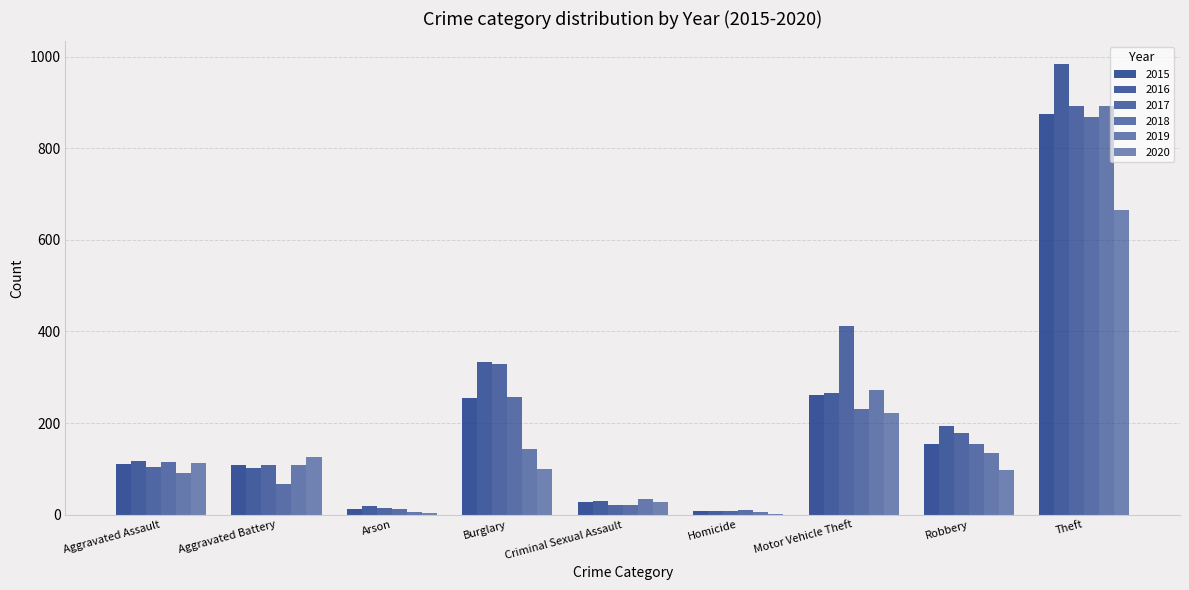

Which series changed the most between Aggravated Battery and Theft?

2016